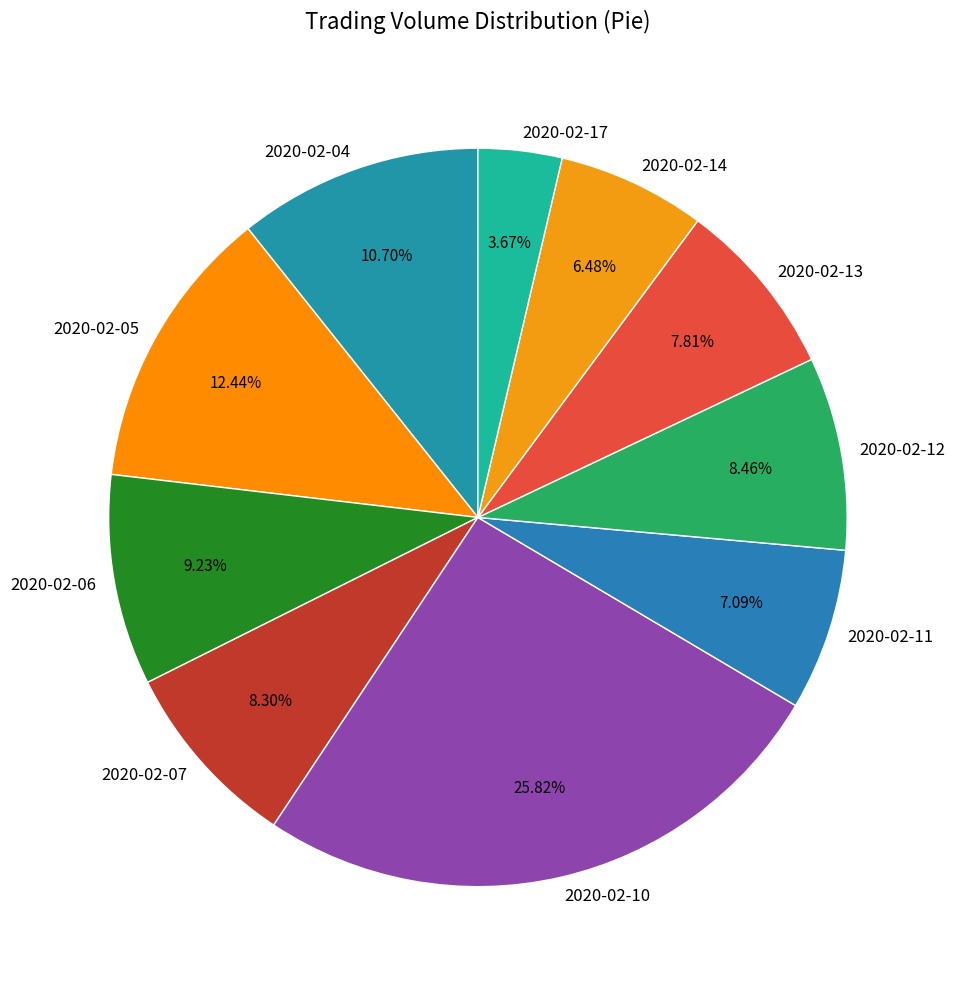

Which slice is the largest?

2020-02-10